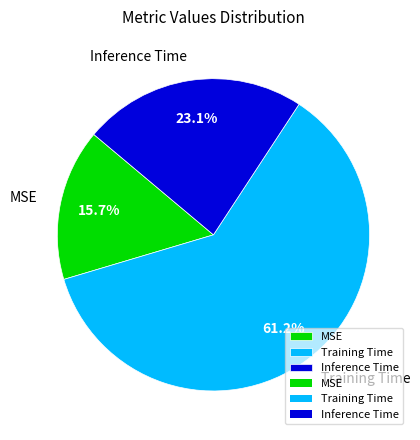

What is the smallest slice in the pie chart?

MSE